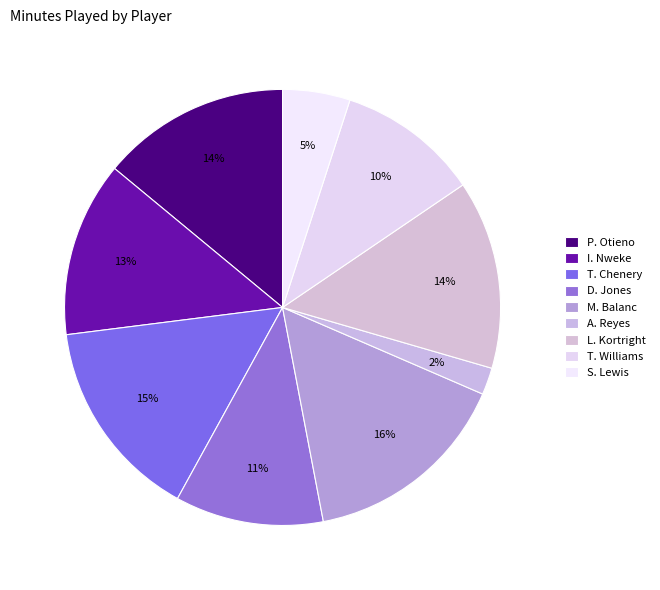

Count the number of slices in the pie.

9